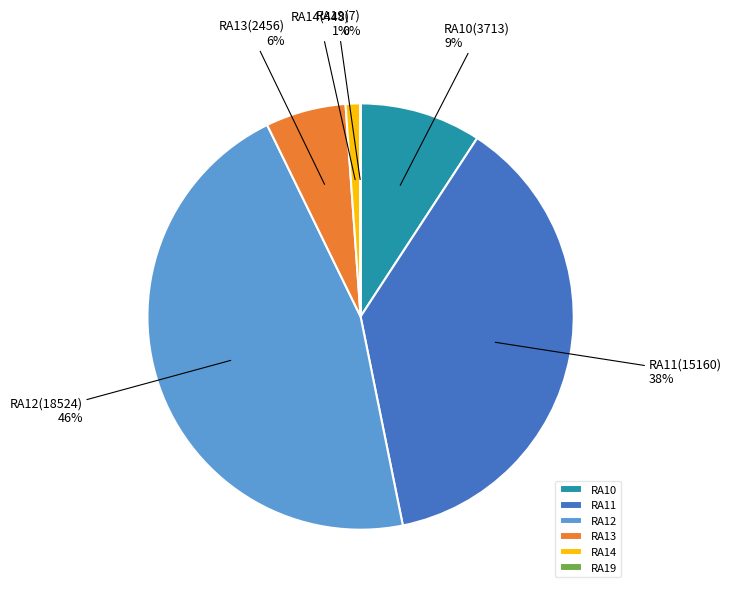

To the nearest percent, what percentage of the pie is RA14?

1%